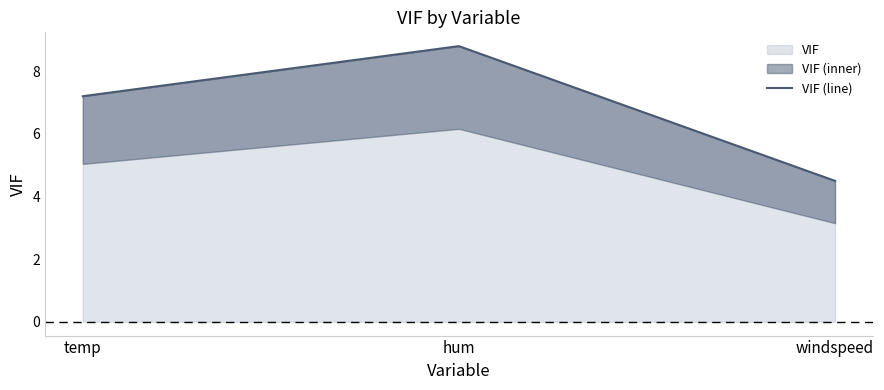

Rank the categories by value from highest to lowest.

hum, temp, windspeed